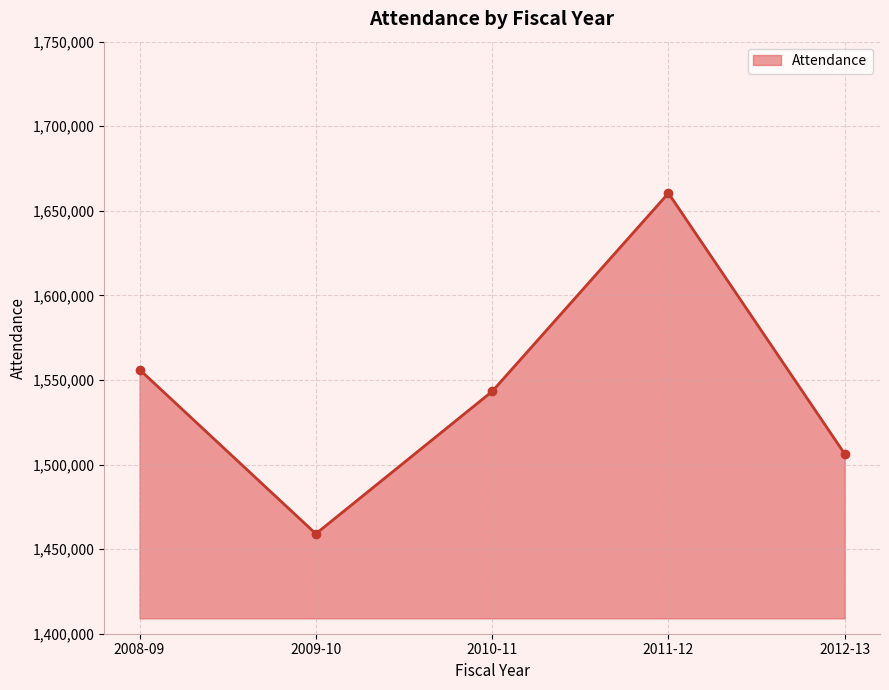

Does the chart display data point markers on the line(s)?

Yes